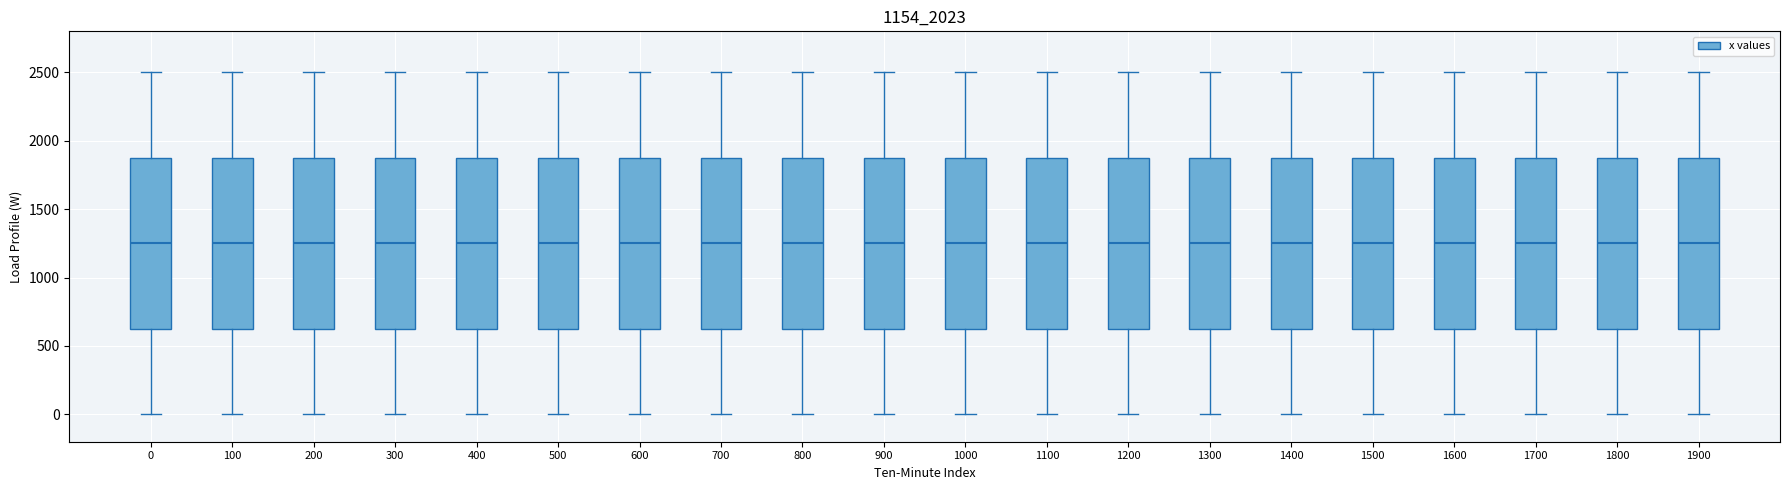

Reading left to right, read every box against the y-axis: the position of its median line, the range the box covers, and the ends of its whiskers. The values are not printed on the chart, so give them approximately, as read against the axis.

0: median 1250, box 650 to 1900, whiskers 0 to 2500
100: median 1250, box 650 to 1900, whiskers 0 to 2500
200: median 1250, box 650 to 1900, whiskers 0 to 2500
300: median 1250, box 650 to 1900, whiskers 0 to 2500
400: median 1250, box 650 to 1900, whiskers 0 to 2500
500: median 1250, box 650 to 1900, whiskers 0 to 2500
600: median 1250, box 650 to 1900, whiskers 0 to 2500
700: median 1250, box 650 to 1900, whiskers 0 to 2500
800: median 1250, box 650 to 1900, whiskers 0 to 2500
900: median 1250, box 650 to 1900, whiskers 0 to 2500
1000: median 1250, box 650 to 1900, whiskers 0 to 2500
1100: median 1250, box 650 to 1900, whiskers 0 to 2500
1200: median 1250, box 650 to 1900, whiskers 0 to 2500
1300: median 1250, box 650 to 1900, whiskers 0 to 2500
1400: median 1250, box 650 to 1900, whiskers 0 to 2500
1500: median 1250, box 650 to 1900, whiskers 0 to 2500
1600: median 1250, box 650 to 1900, whiskers 0 to 2500
1700: median 1250, box 650 to 1900, whiskers 0 to 2500
1800: median 1250, box 650 to 1900, whiskers 0 to 2500
1900: median 1250, box 650 to 1900, whiskers 0 to 2500